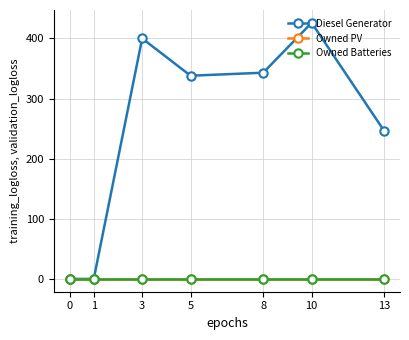

True or false: Diesel Generator and Owned Batteries cross at least once.

False